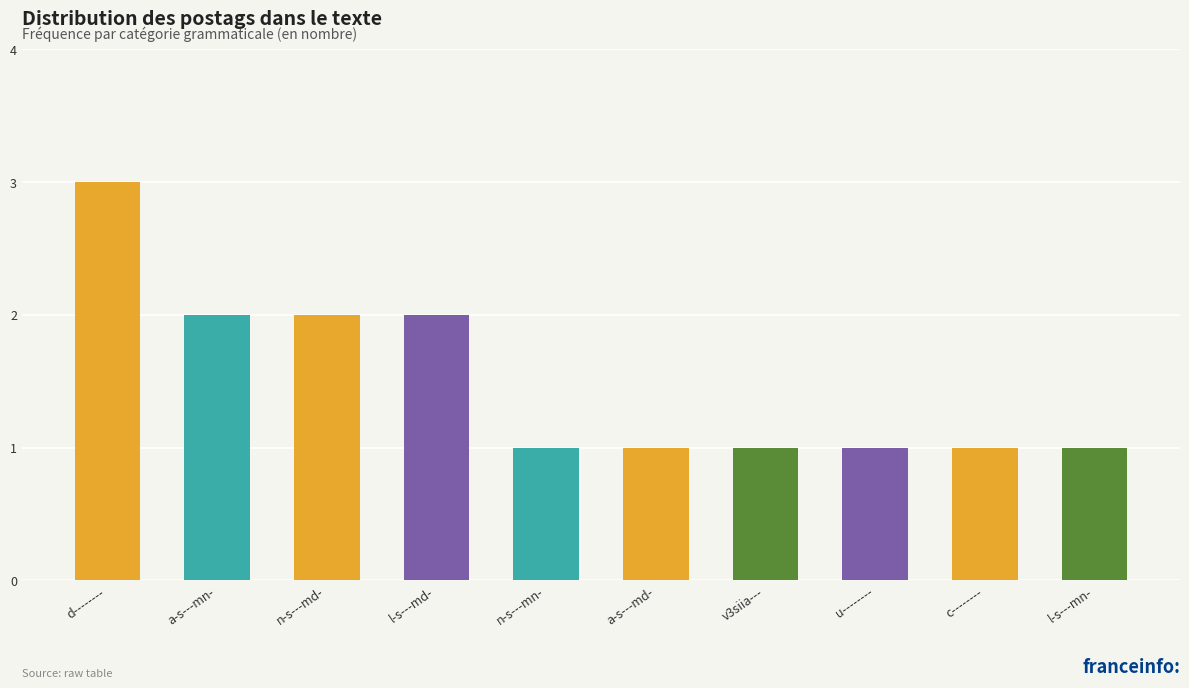

True or false: the data shows 0 at a-s---mn-.

False